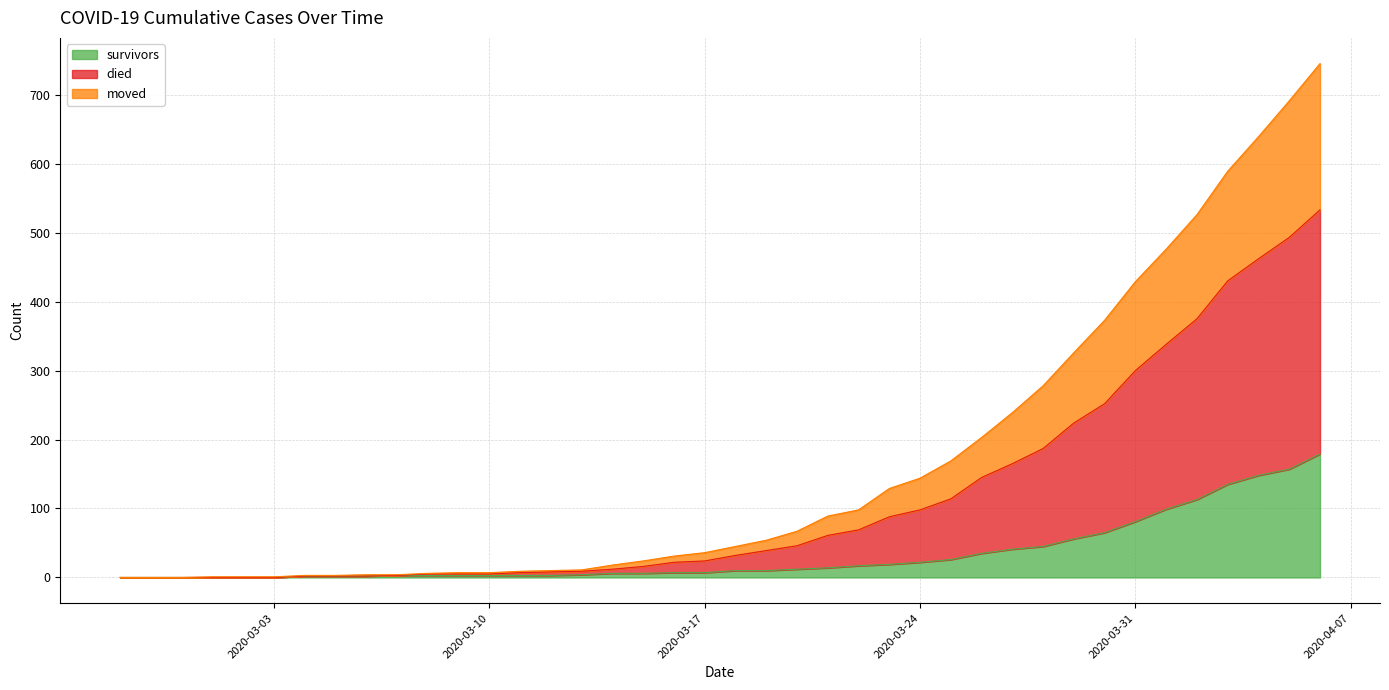

What are all the series names shown in the legend?

survivors, died, moved